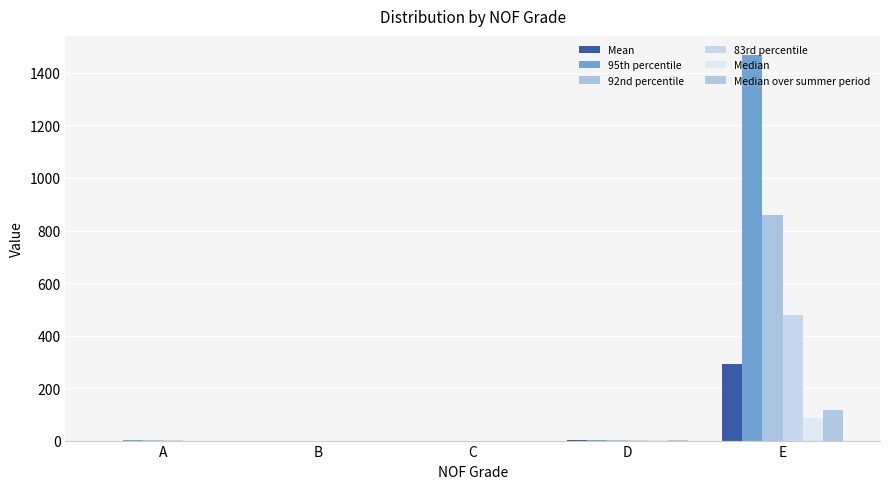

Does the chart contain stacked bars?

No